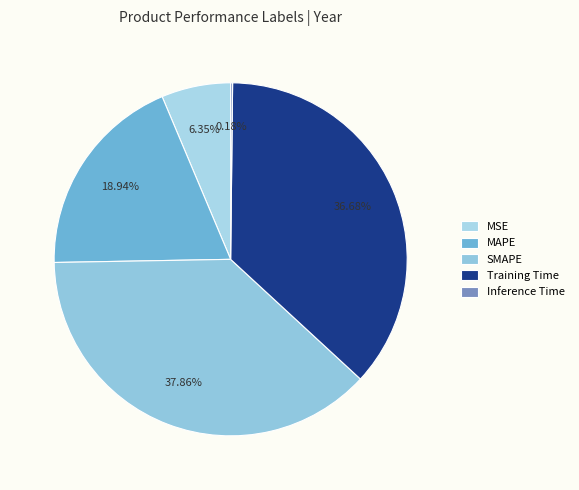

To the nearest percent, what percentage of the pie is MAPE?

19%